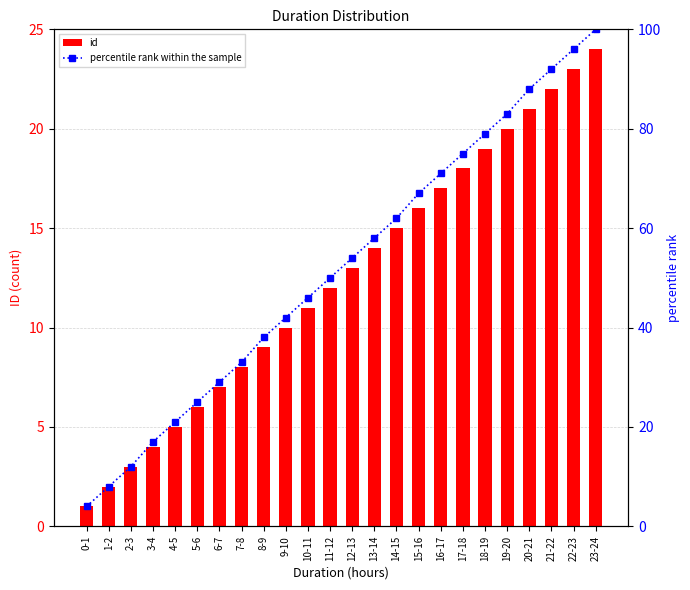

The id series shows 6 at 11-12. True or false?

False